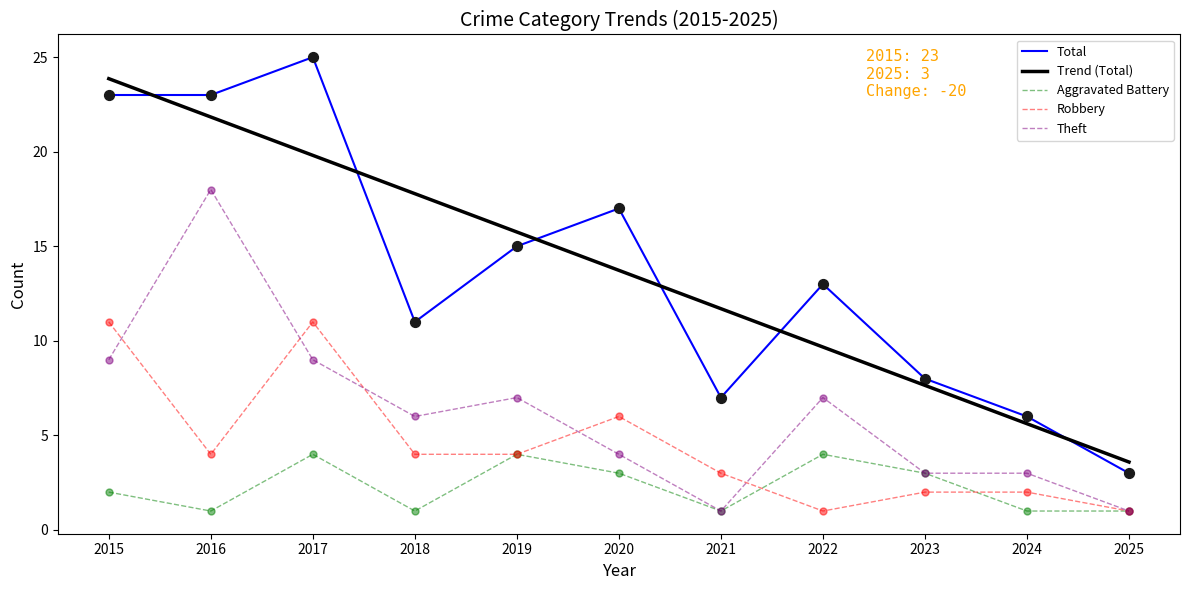

Is the value of Aggravated Battery at 2016 greater than the value of Robbery at 2015?

No